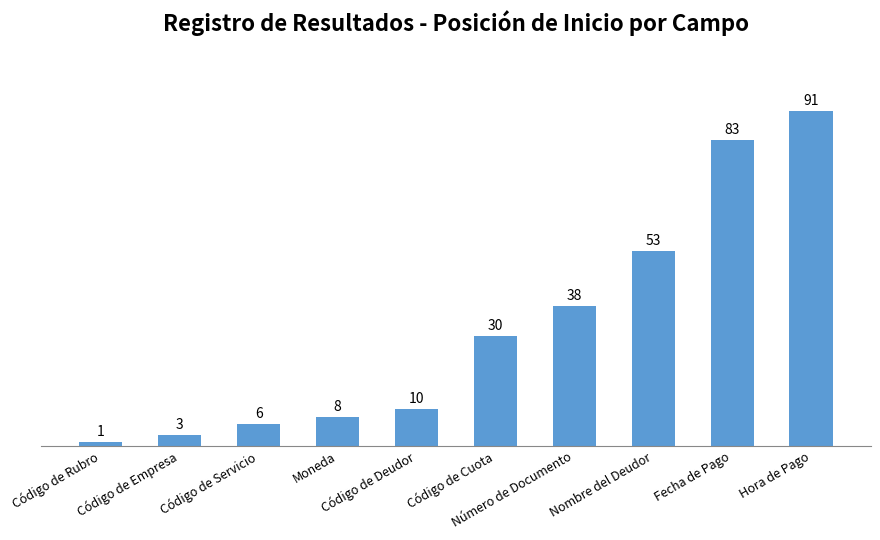

What is the difference between the maximum and minimum values?

90